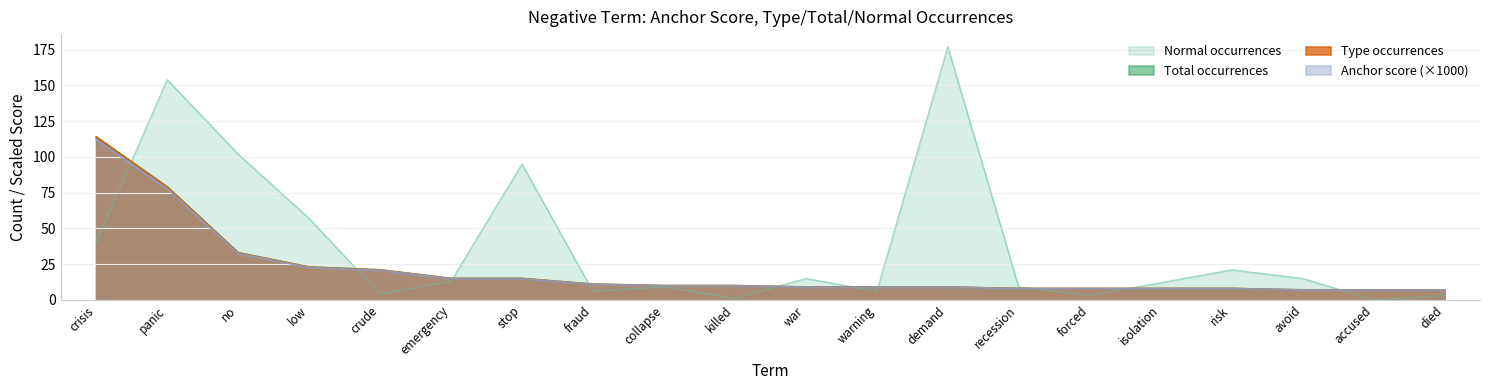

At which category is the sum across all series the highest?

panic